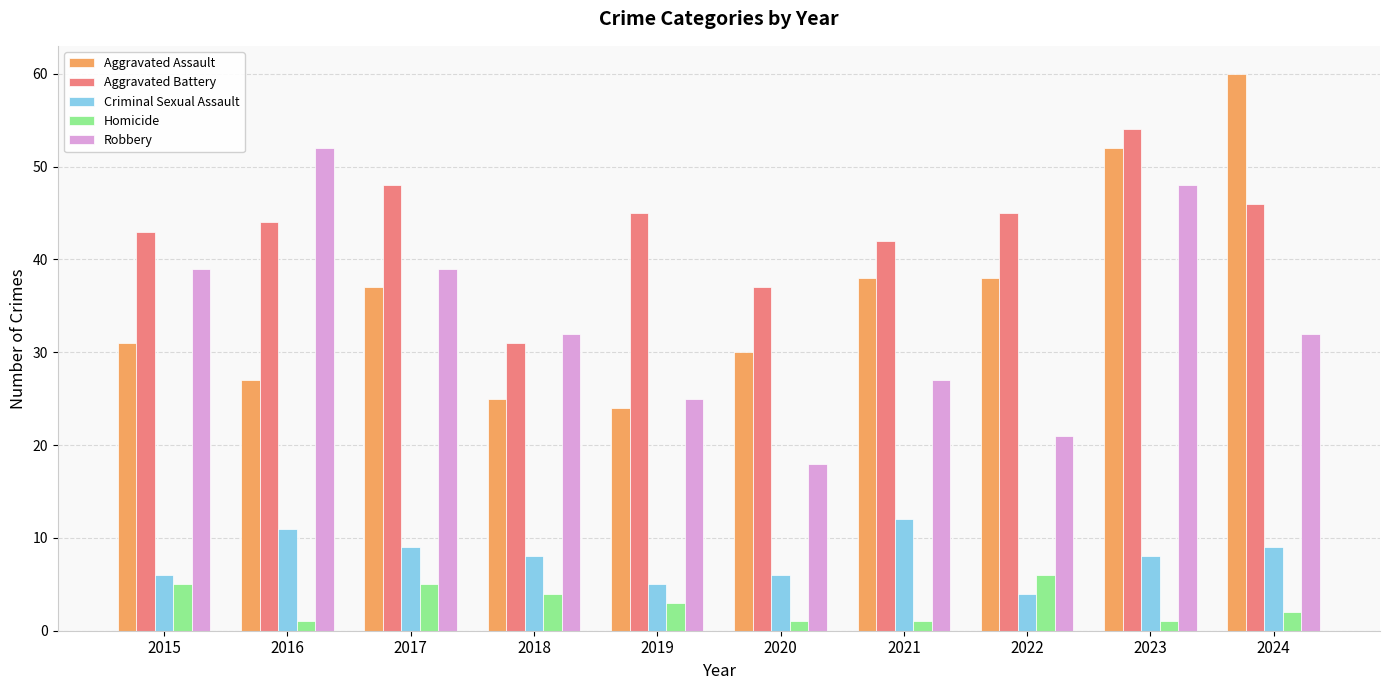

What is the sum of the Criminal Sexual Assault values at 2019 and 2017?

14